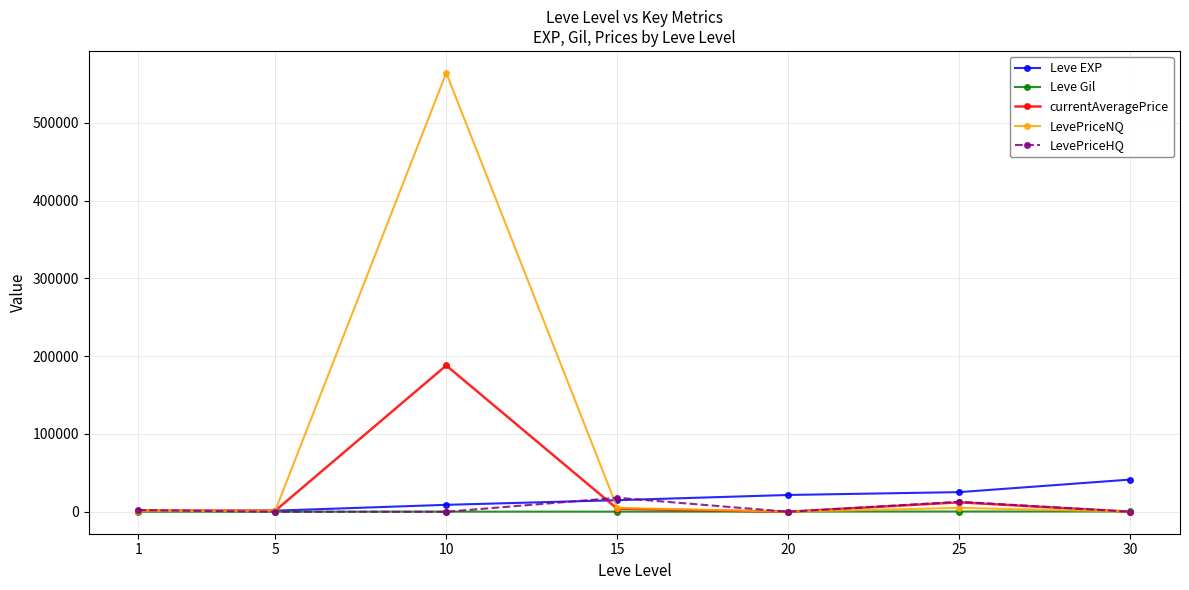

Does the chart have visible grid lines?

Yes